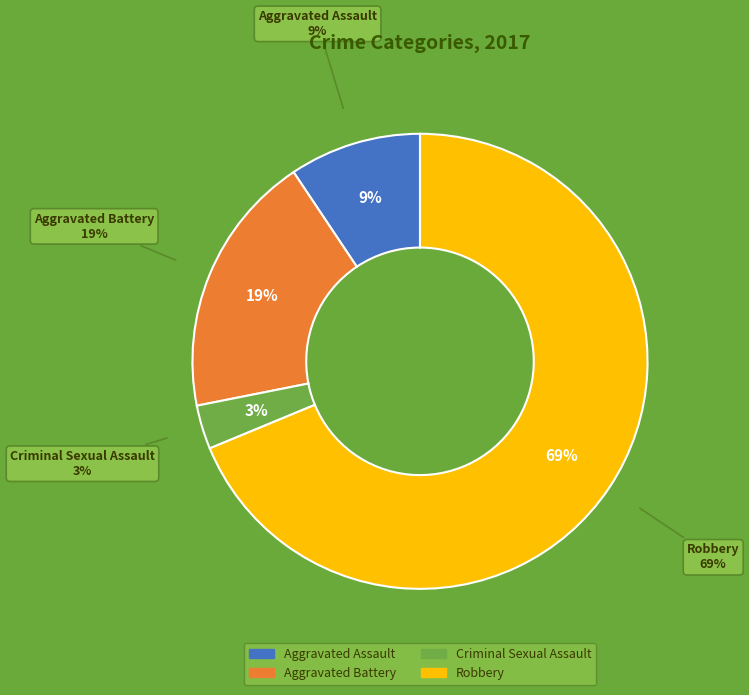

What is the ratio of the value at Criminal Sexual Assault to the value at Aggravated Battery?

0.2